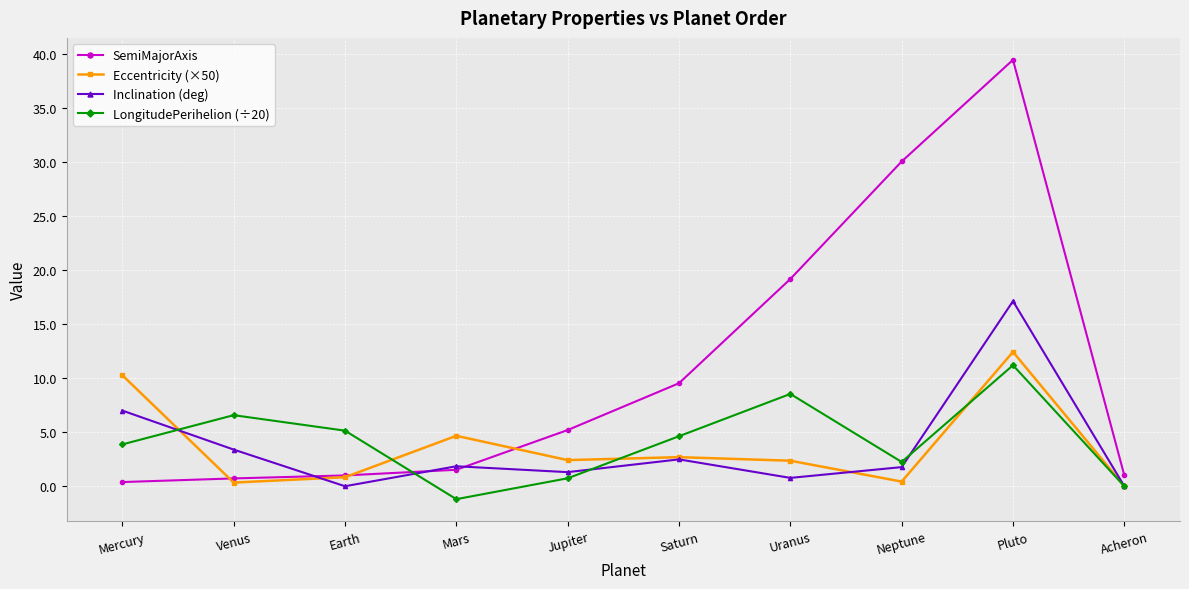

What position from the right is Saturn?

5